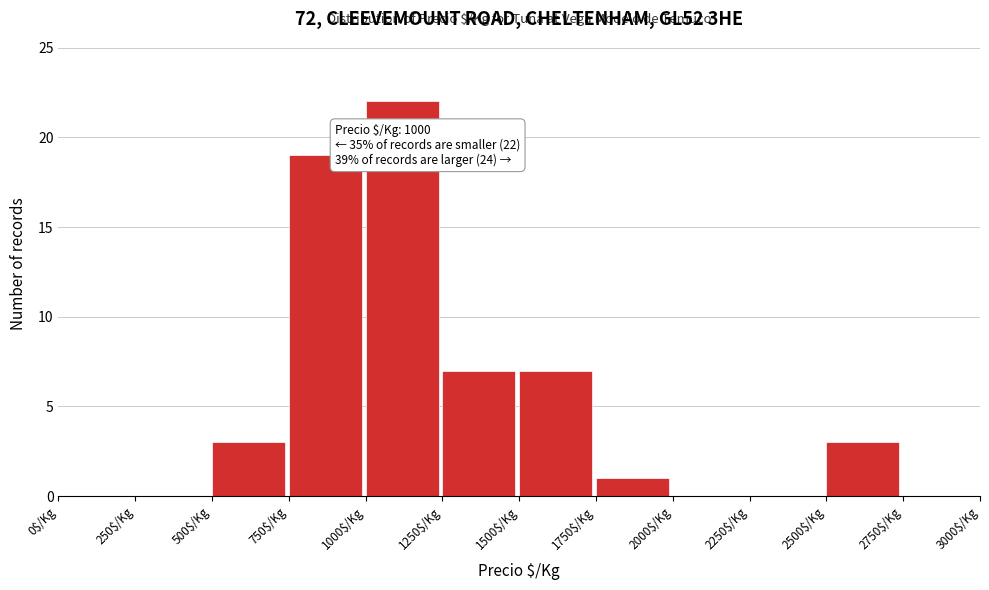

Over which range of the x-axis is the bar tallest?

1000 to 1250